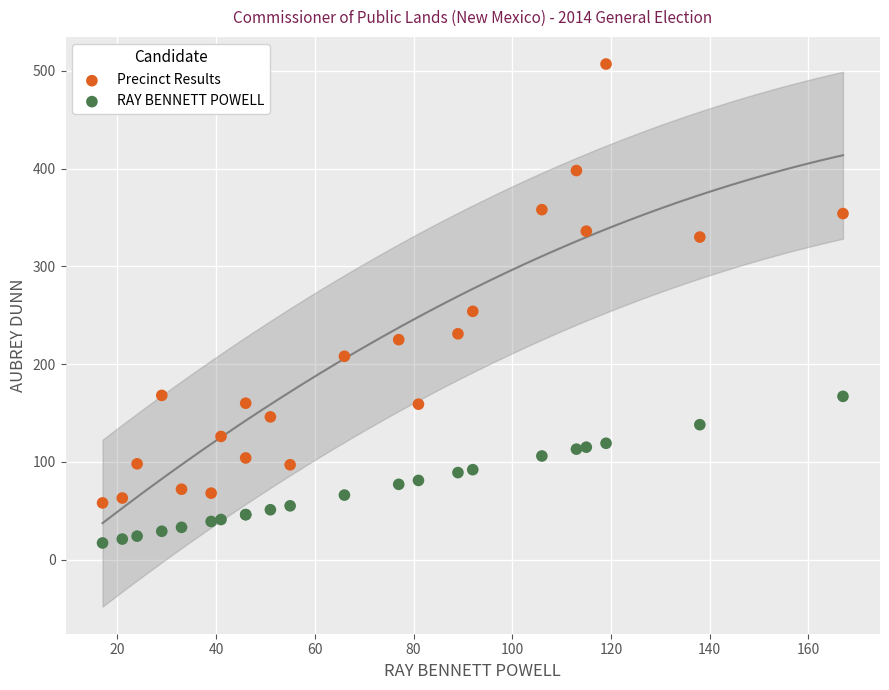

Which series reaches the minimum Y coordinate?

RAY BENNETT POWELL